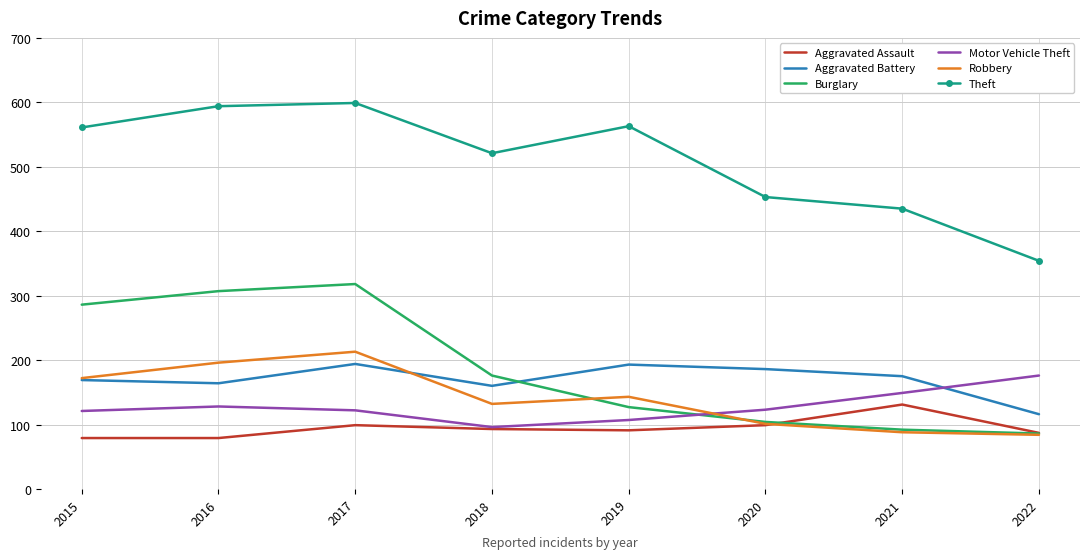

Where is Burglary nearest to the value 202?

2018